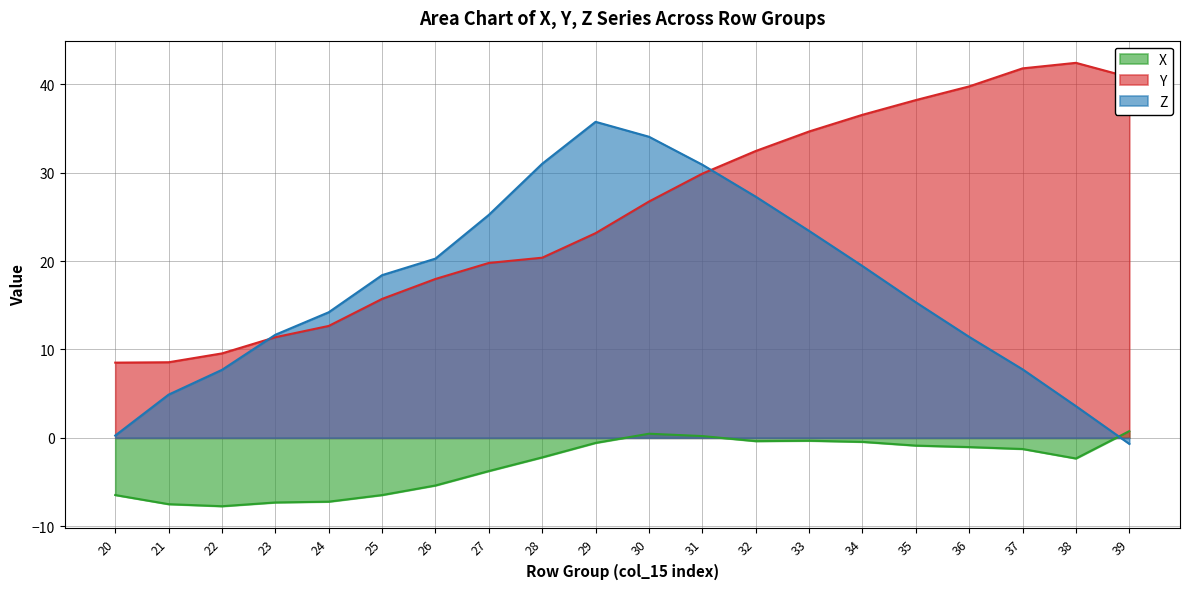

Rank the series by their average value, from highest to lowest.

Y, Z, X